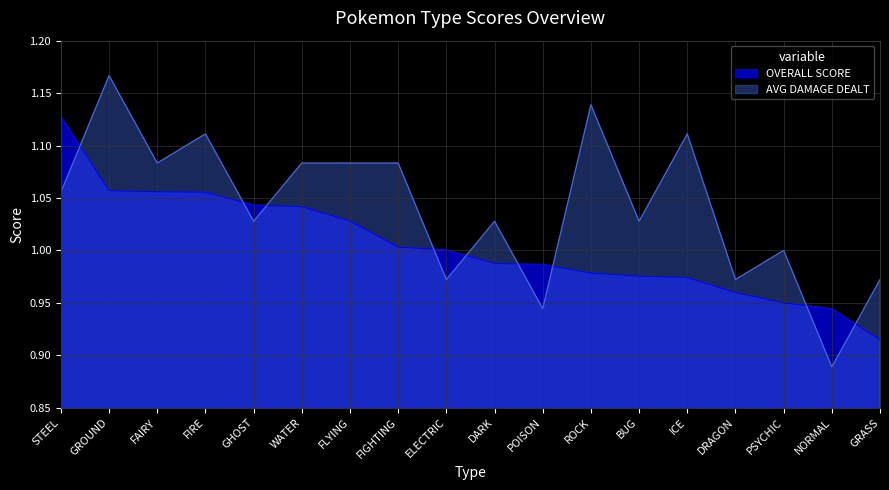

Where is the first local minimum for AVG DAMAGE DEALT?

FAIRY